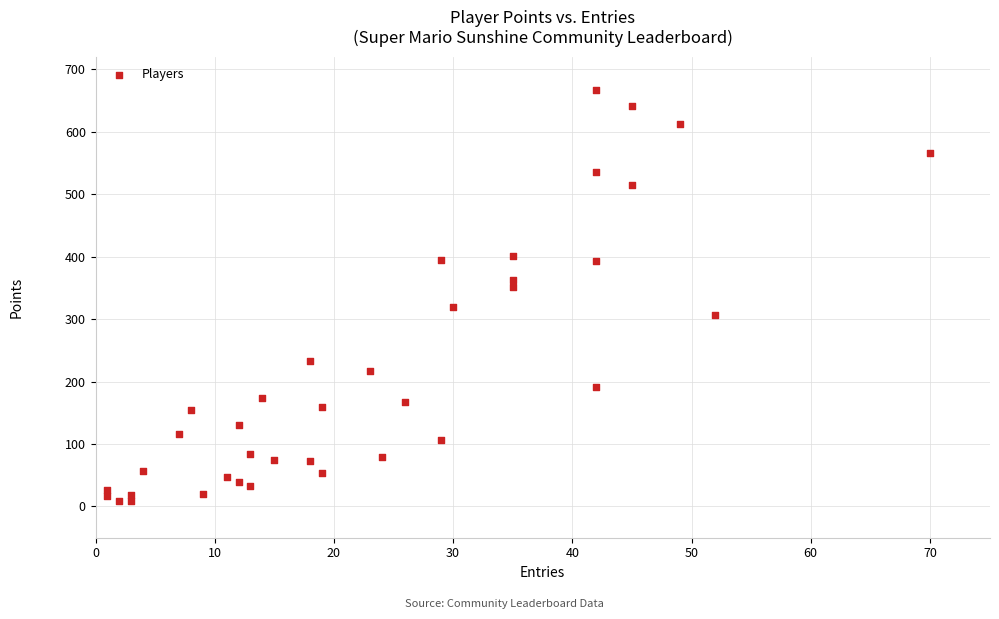

What is the range of X values (max minus min)?

69